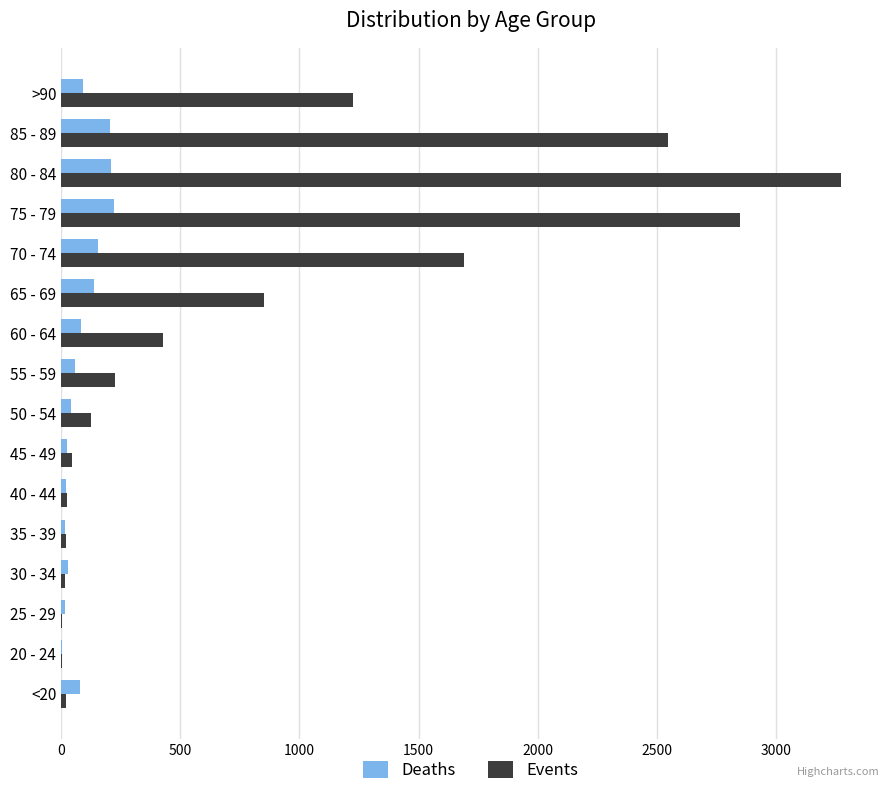

Which category has the highest value across all series?

80 - 84